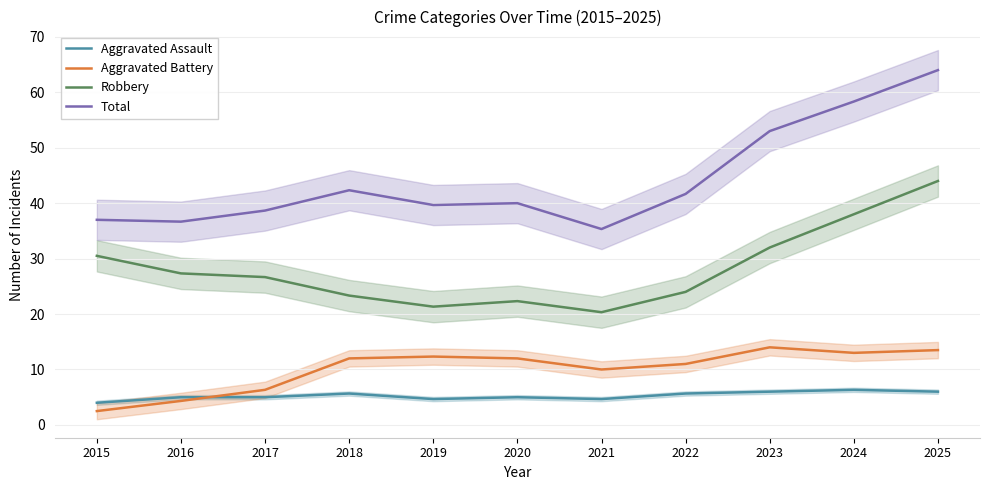

What is the sum of the Aggravated Battery values at 2021 and 2017?

16.3